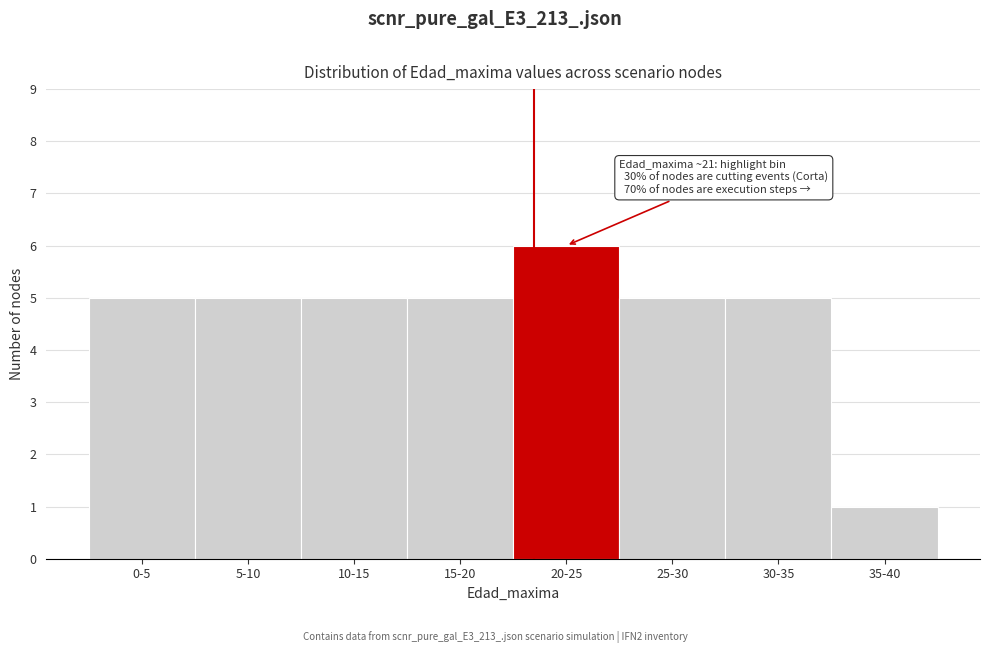

Reading left to right, extract all data points from this chart.

5	5	5	5	6	5	5	1